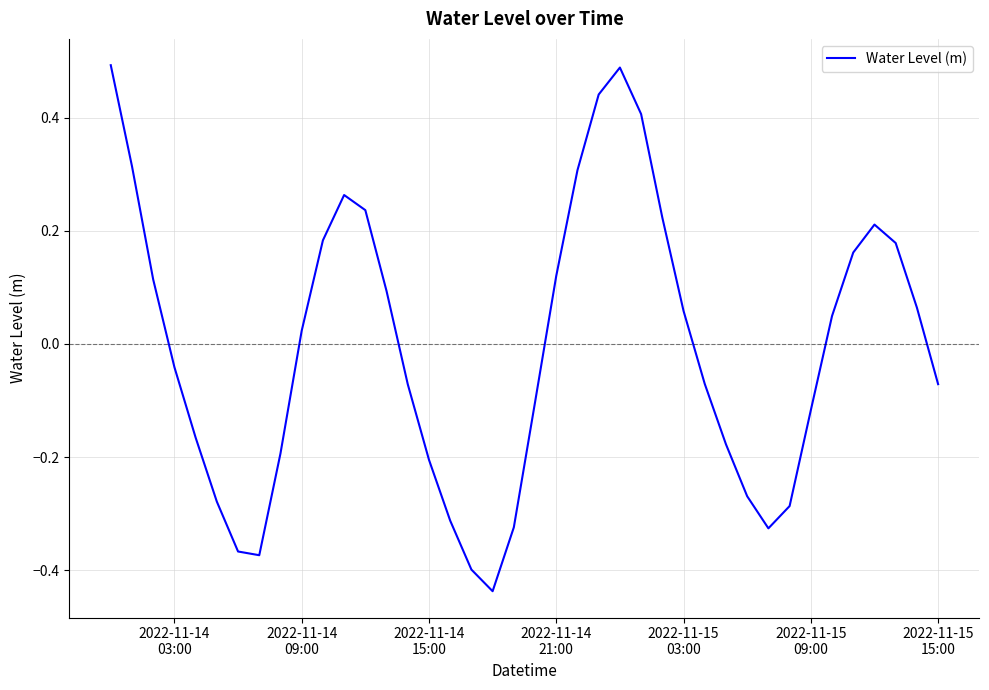

True or false: the data has more than 0 interior local peaks.

True